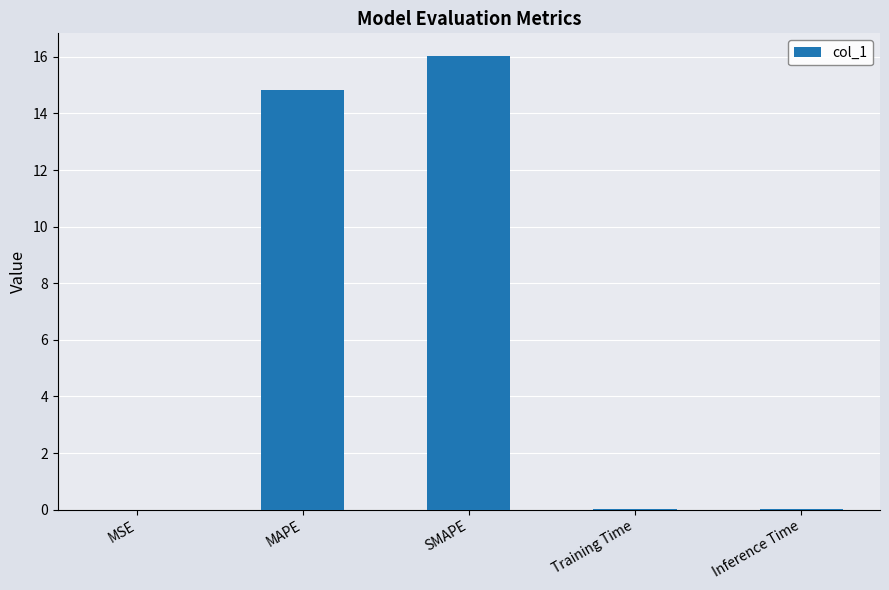

What is the sum of all values?

30.9